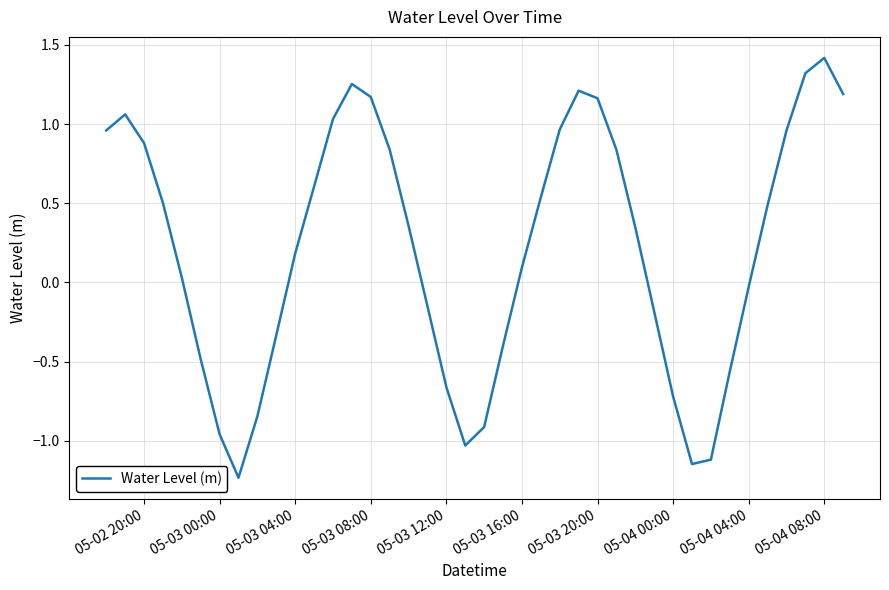

What is the greatest value displayed?

1.4